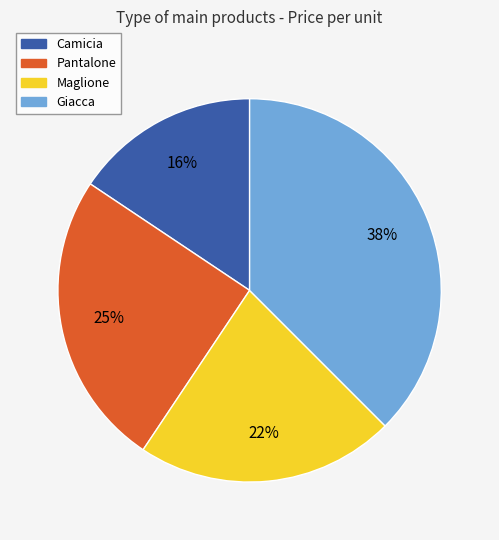

Is the sum of Pantalone and Maglione greater than half?

No